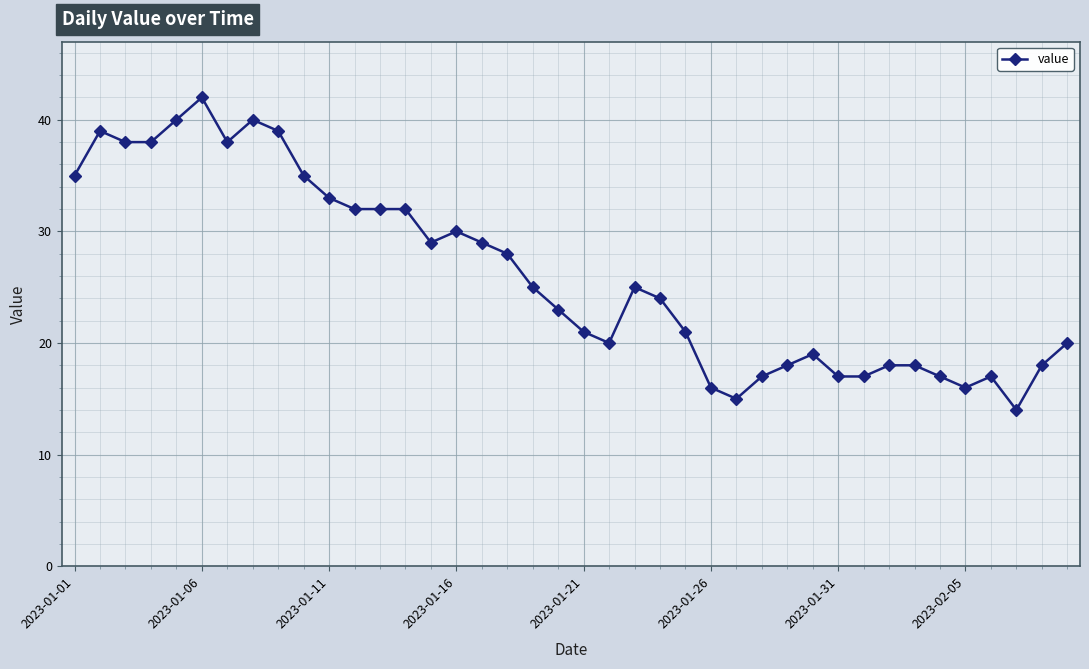

How many data points does each series have?

40